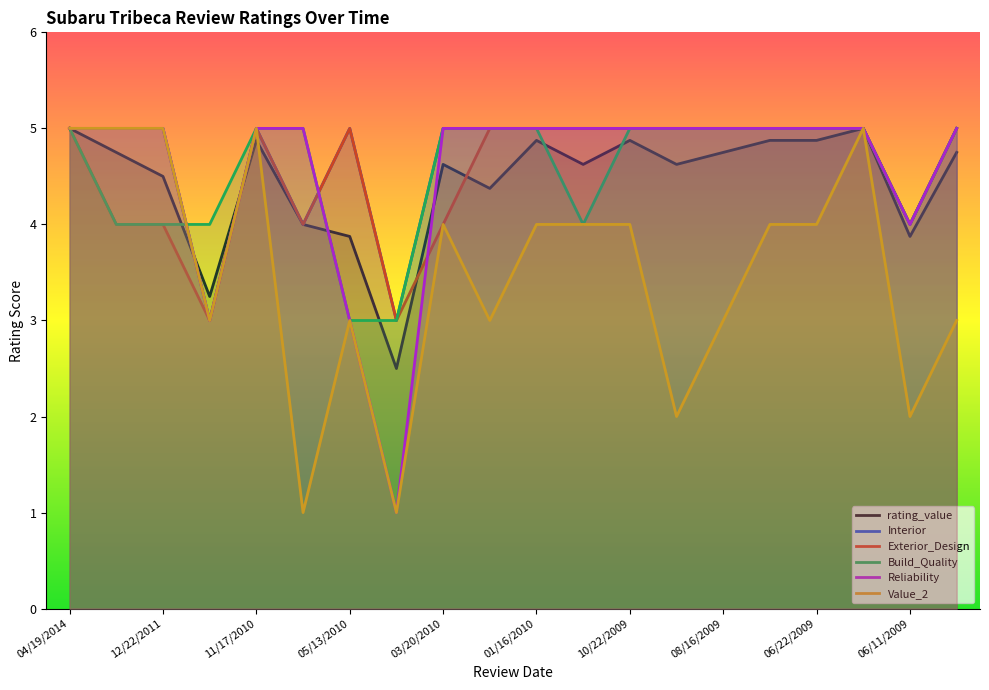

Which series ends up on top after the final intersection of Reliability and Exterior_Design?

Reliability